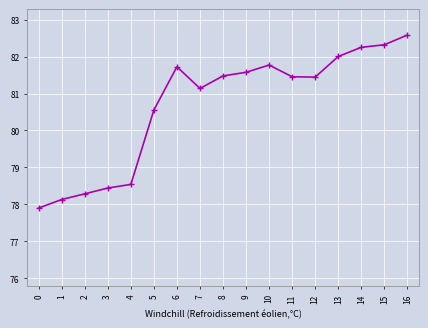

What is the greatest value displayed?

82.6